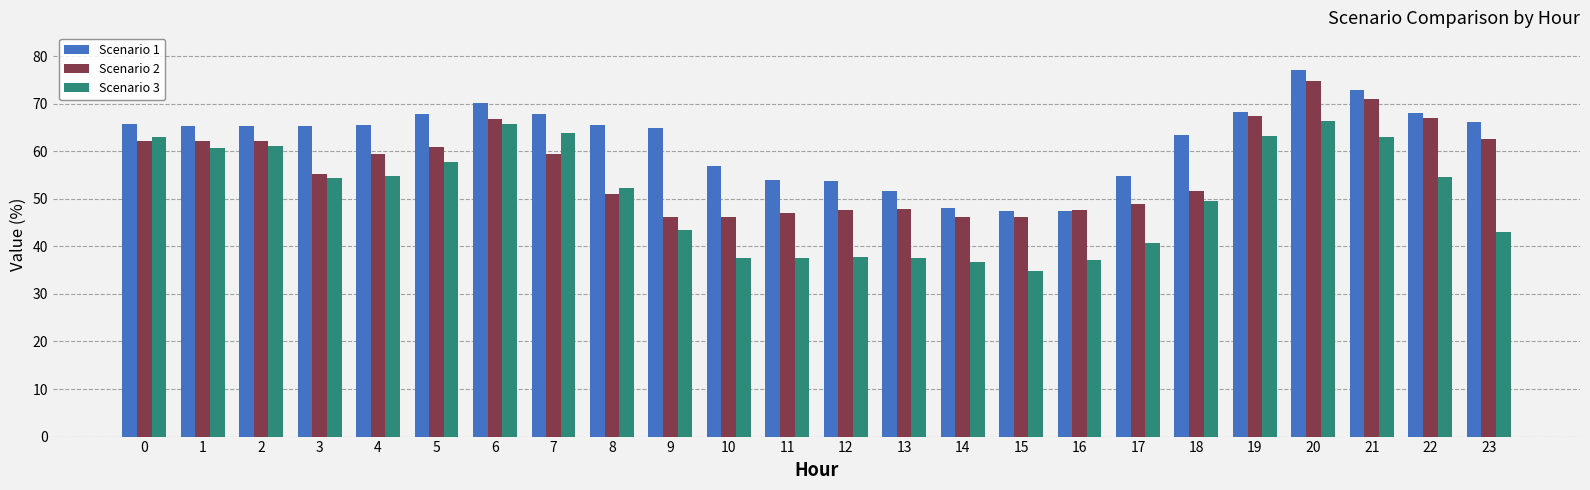

Count the number of data series in this chart.

3